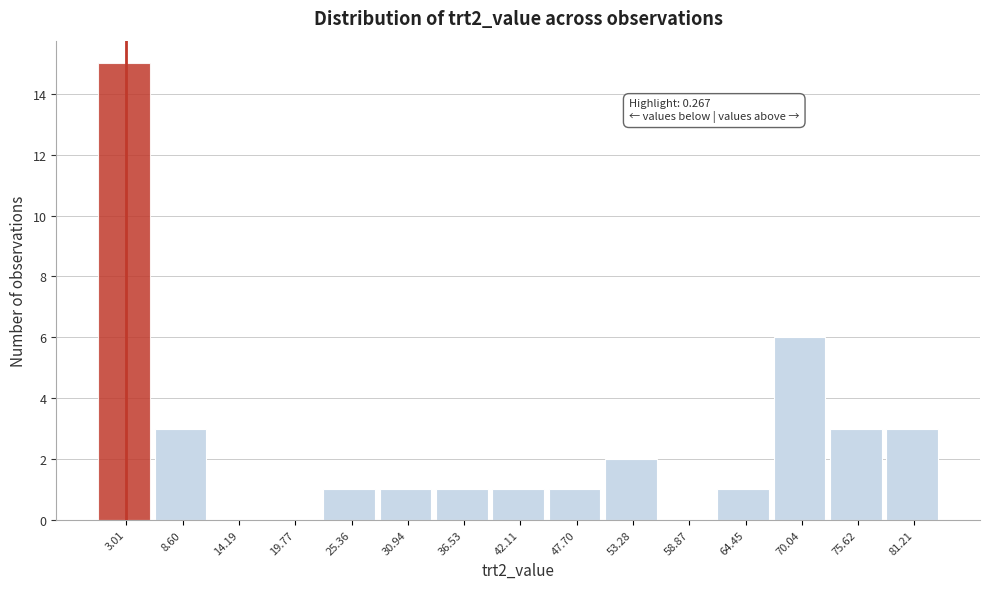

Over which range of the x-axis is the bar tallest?

0 to 6